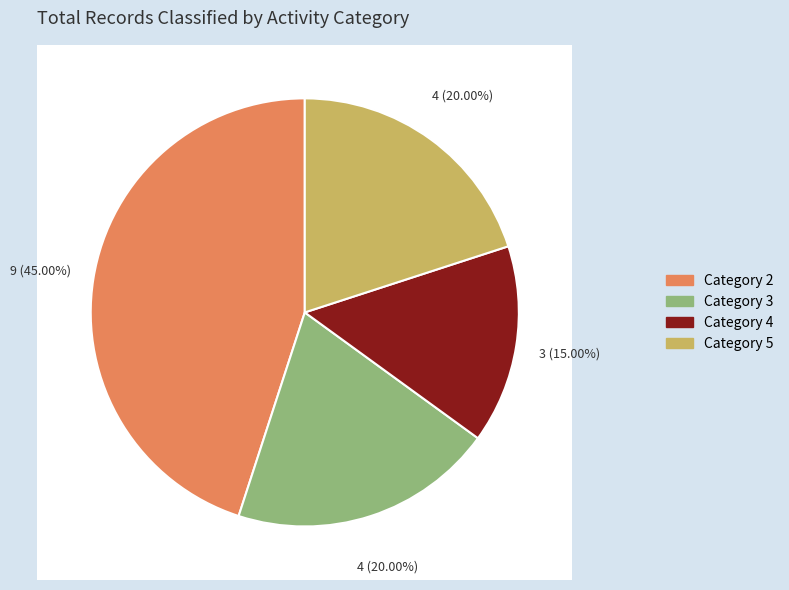

Count the number of slices in the pie.

5